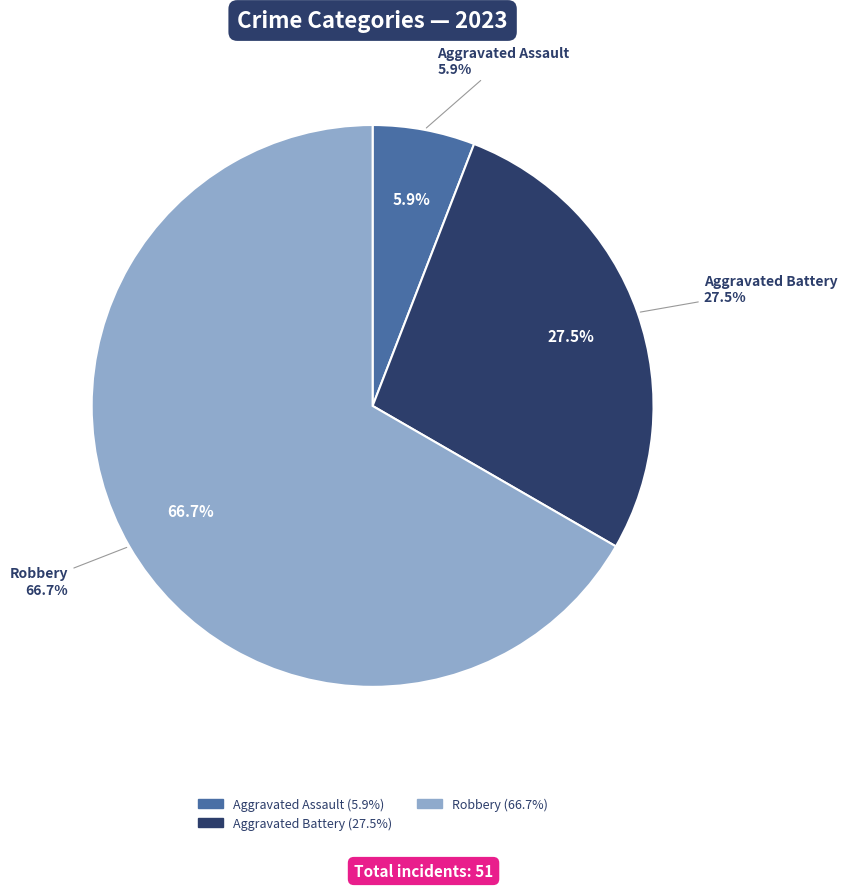

What is the total percentage of Aggravated Battery and Robbery?

94.1%